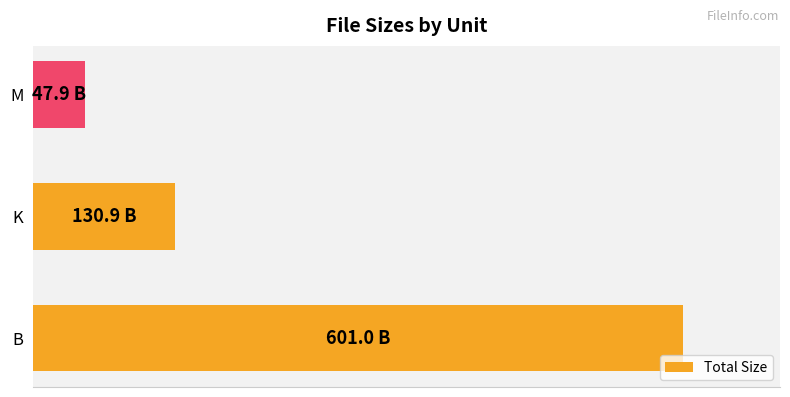

Are the bars horizontal?

Yes